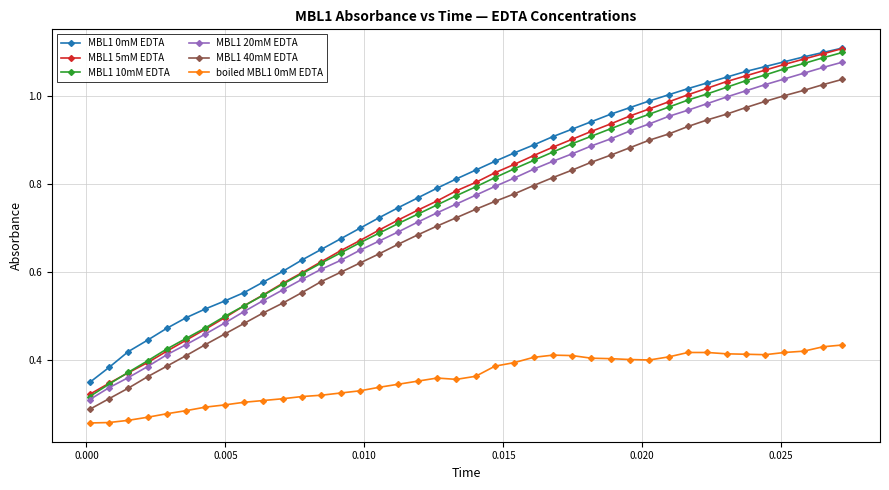

How many lines are shown in the chart?

6